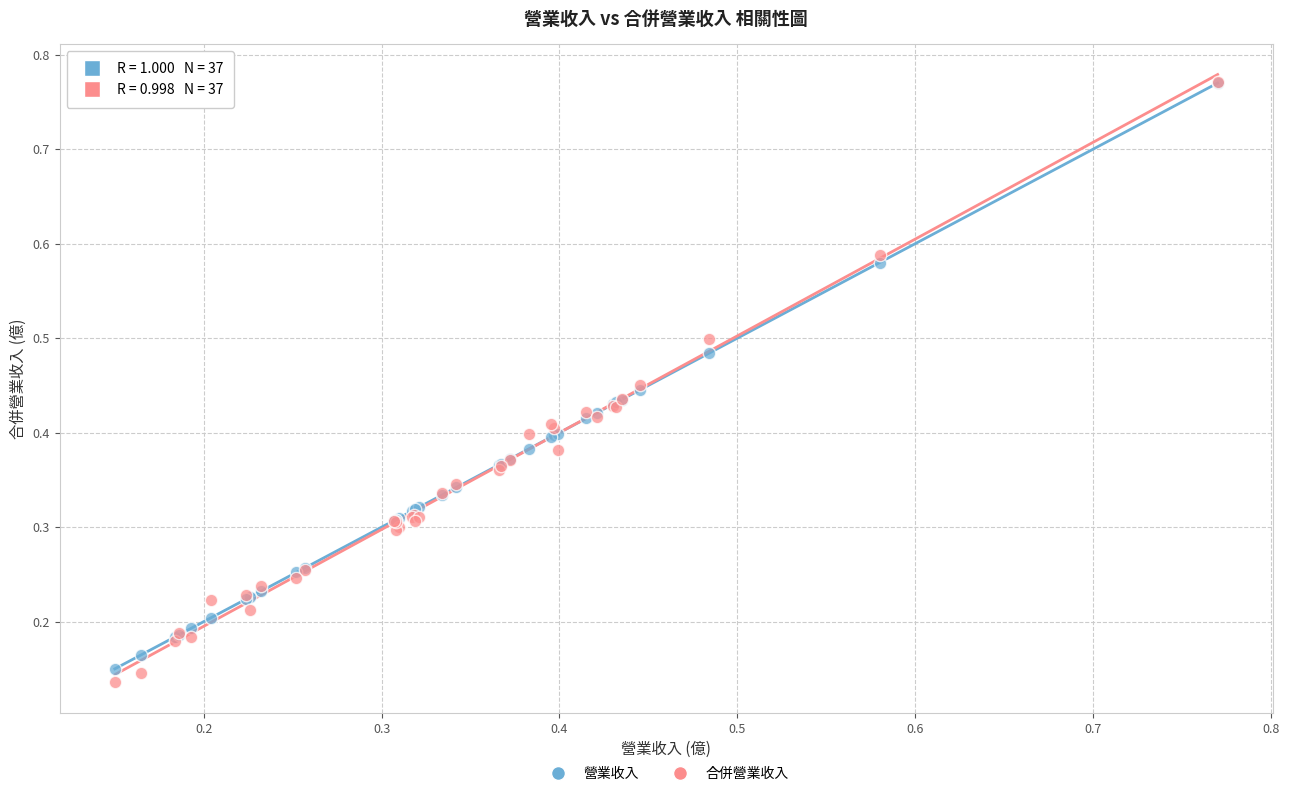

Which series has the largest Y range (max minus min)?

合併營業收入